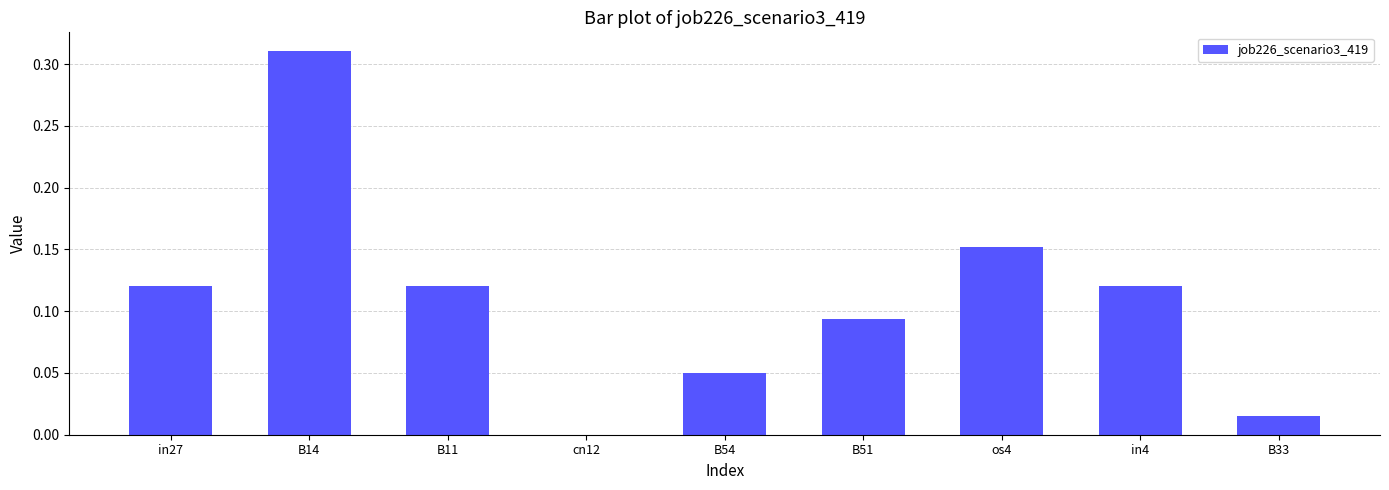

Between in27 and B14, which is larger?

B14